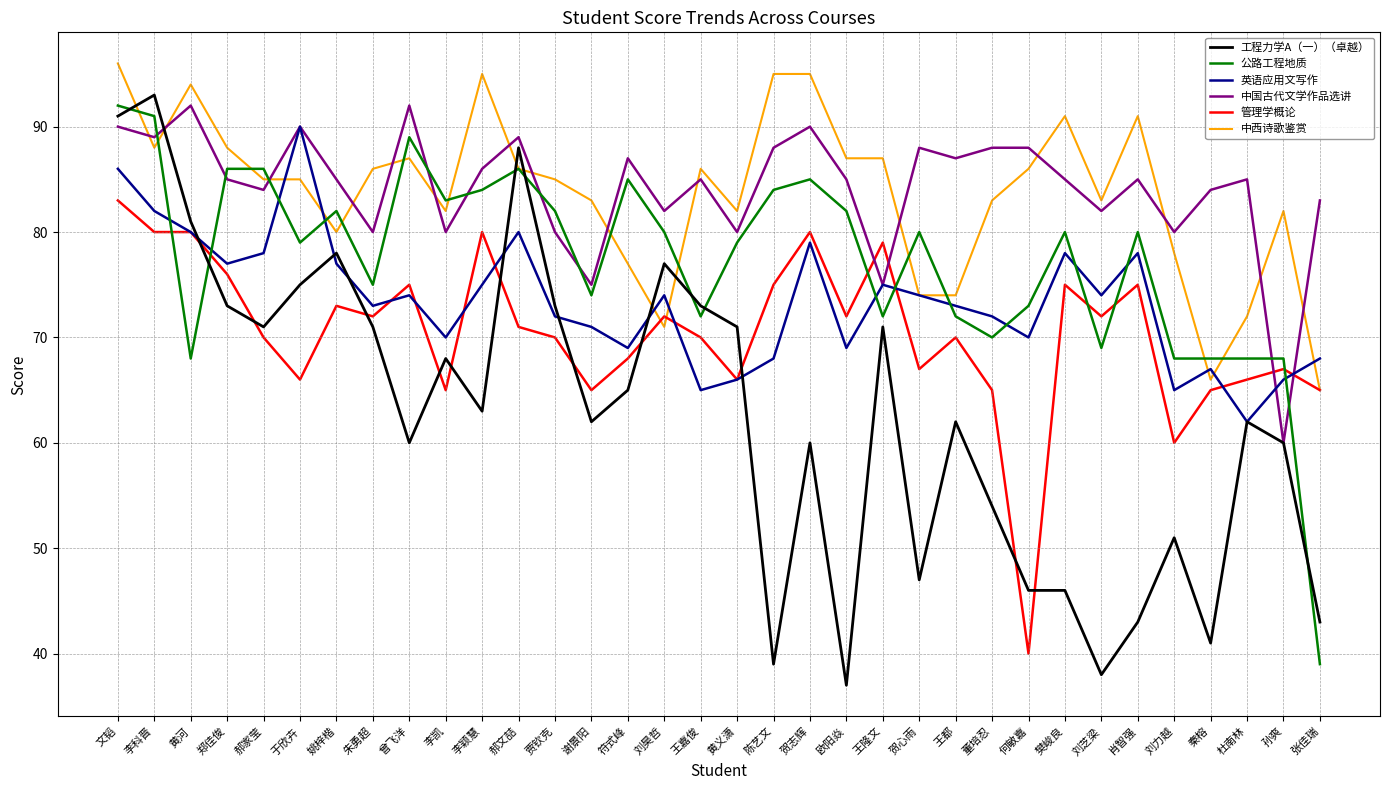

The value of 英语应用文写作 at 符式峰 is 118. True or false?

False